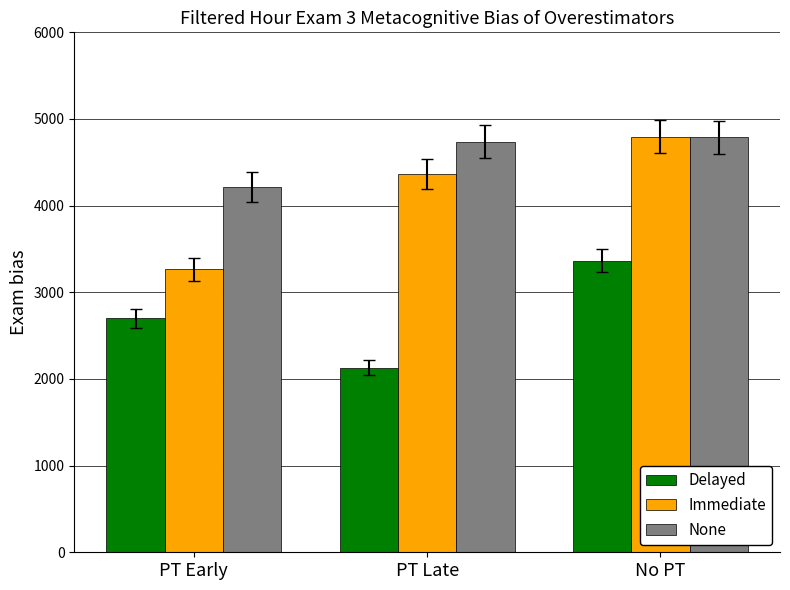

At how many categories does at least one series exceed 3375?

3